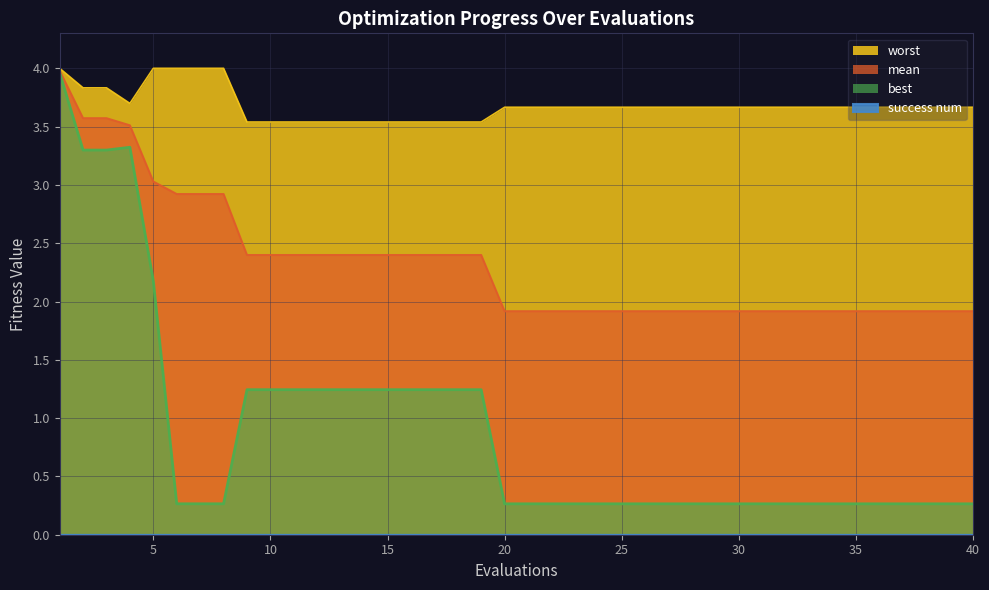

True or false: worst and mean intersect in this chart.

False